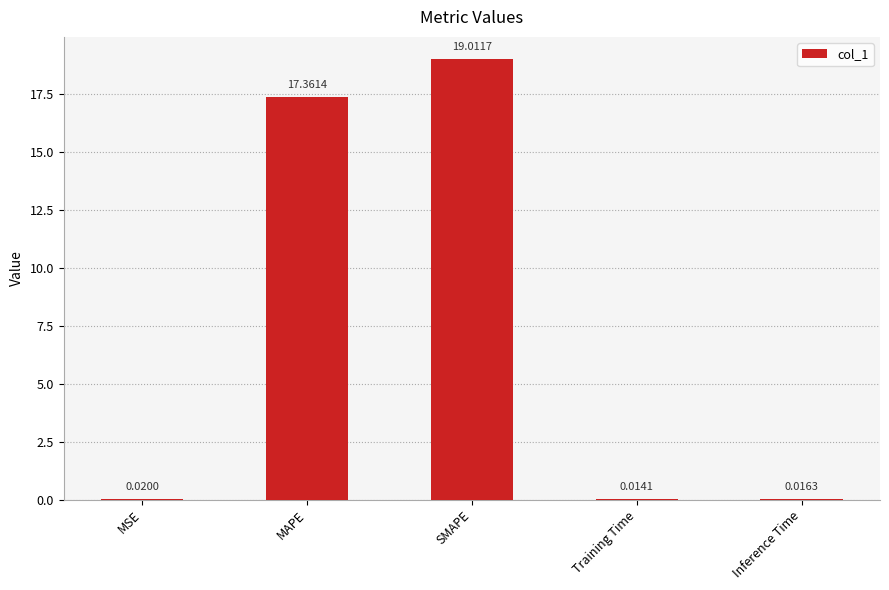

What is the sum of the values at MSE and SMAPE?

19.0